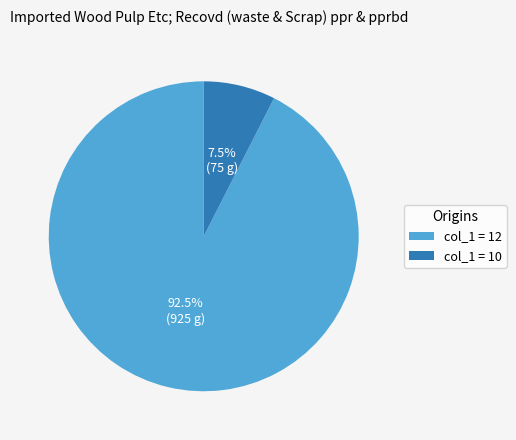

How many segments does this pie chart have?

2